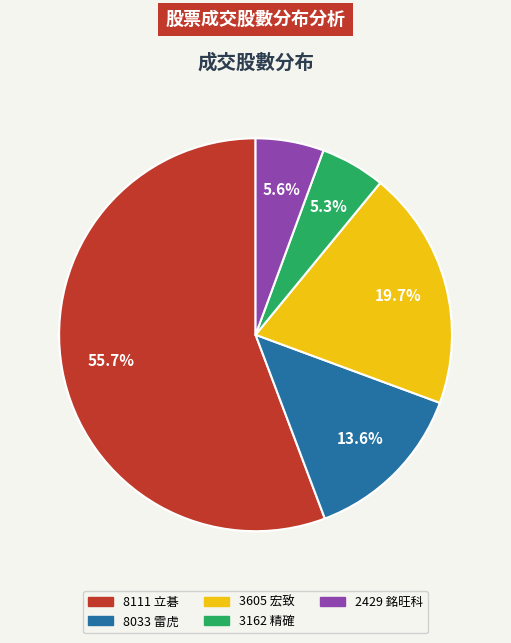

What is the largest slice in the pie chart?

8111 立碁